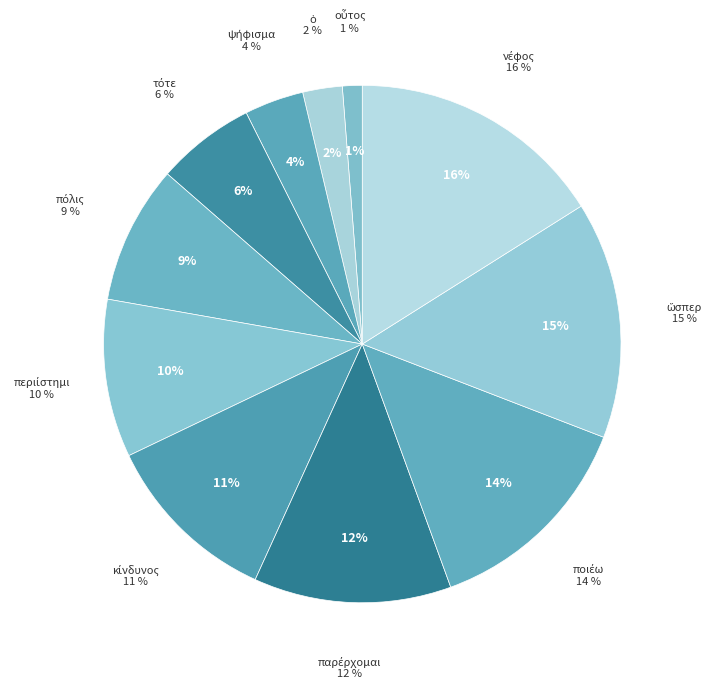

What is the ratio of the value at οὗτος to the value at νέφος?

0.1